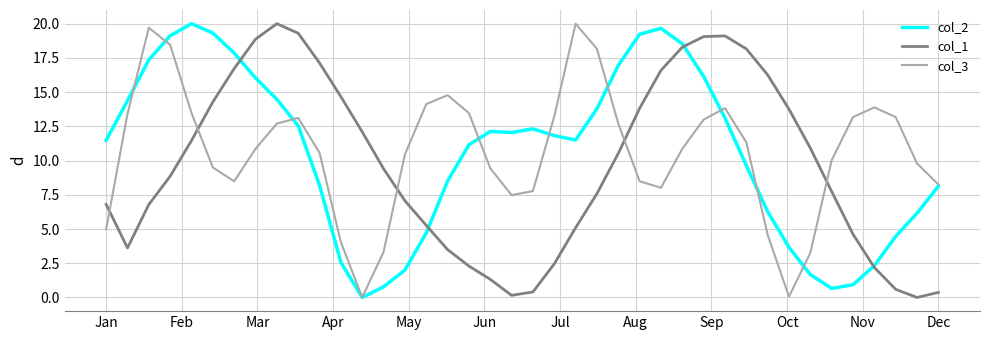

What is the highest value of the col_1 series?

20.0